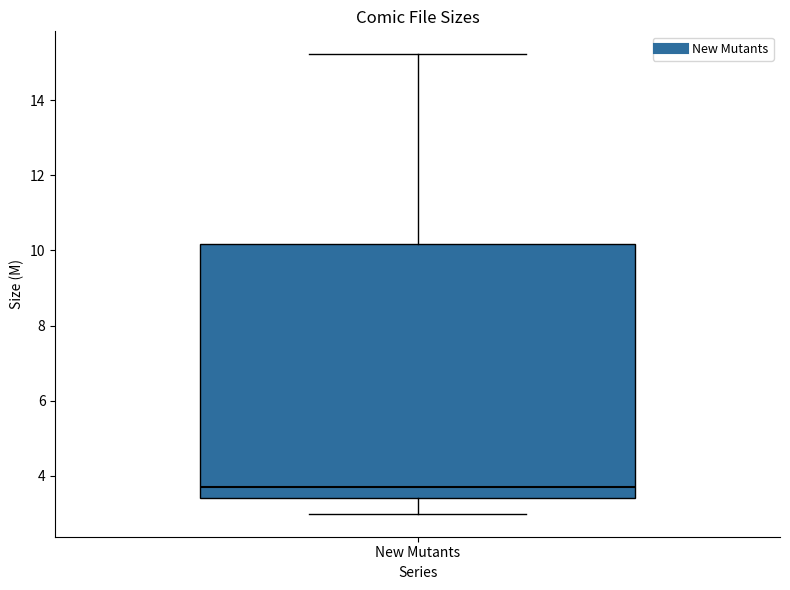

Where does the upper whisker of the box for New Mutants end on the y-axis? The values are not printed on the chart, so give them approximately, as read against the axis.

15.2